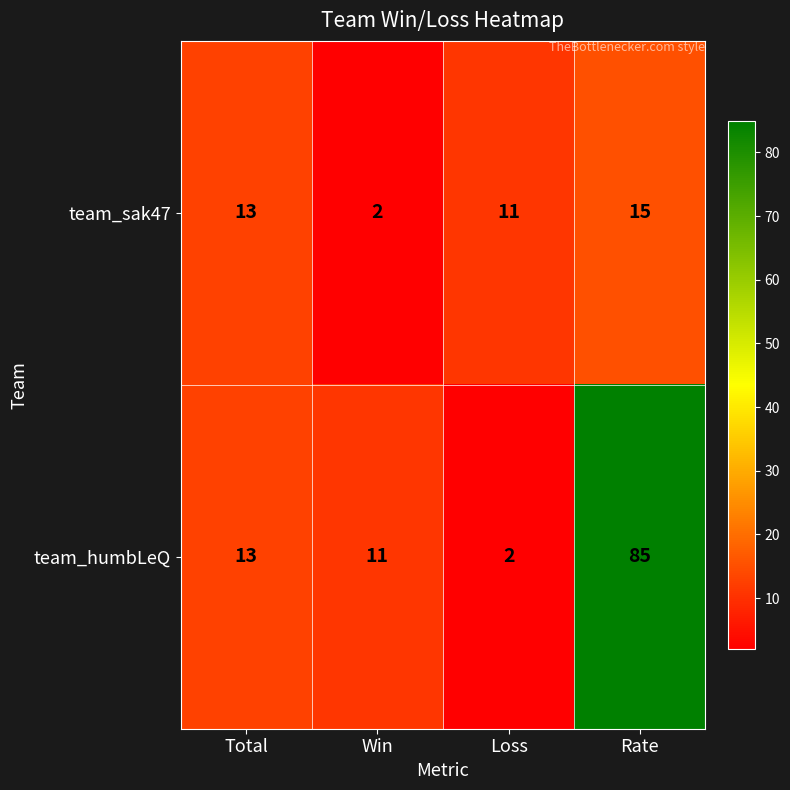

What is the sum of the team_sak47 values at Win and Total?

15